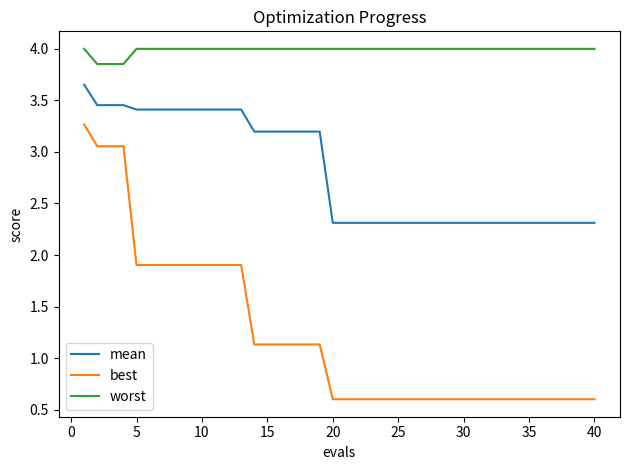

Which series has the widest spread of values?

best